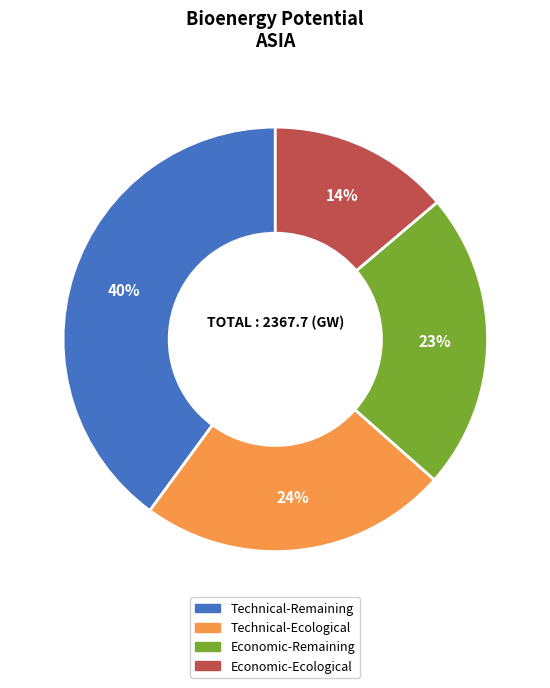

What is the ratio of the value at Economic-Ecological to the value at Technical-Ecological?

0.6